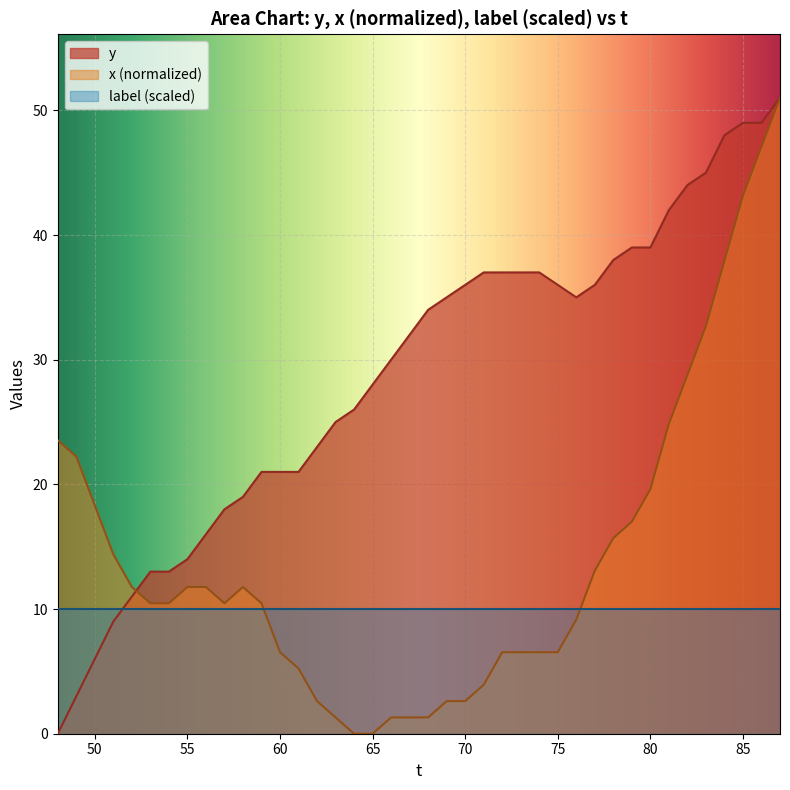

True or false: x (normalized) has a value of 6.5 at 60.

True